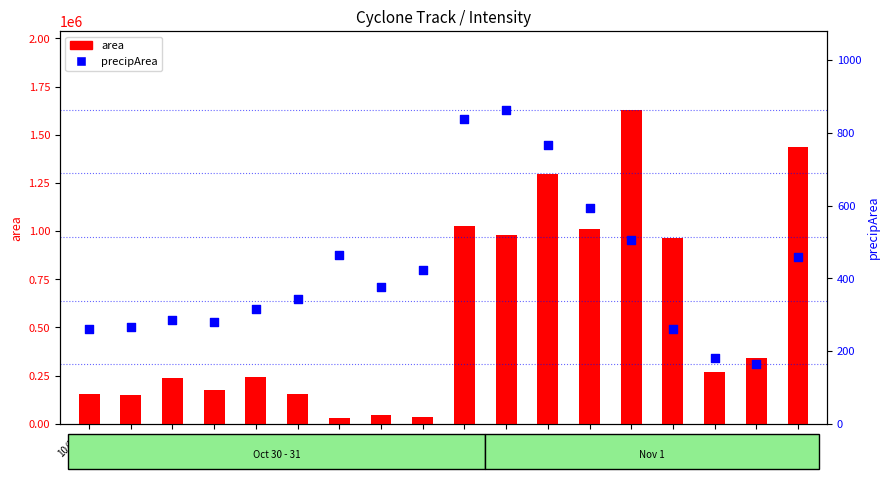

At which category is the sum across all series the highest?

11/1
9h